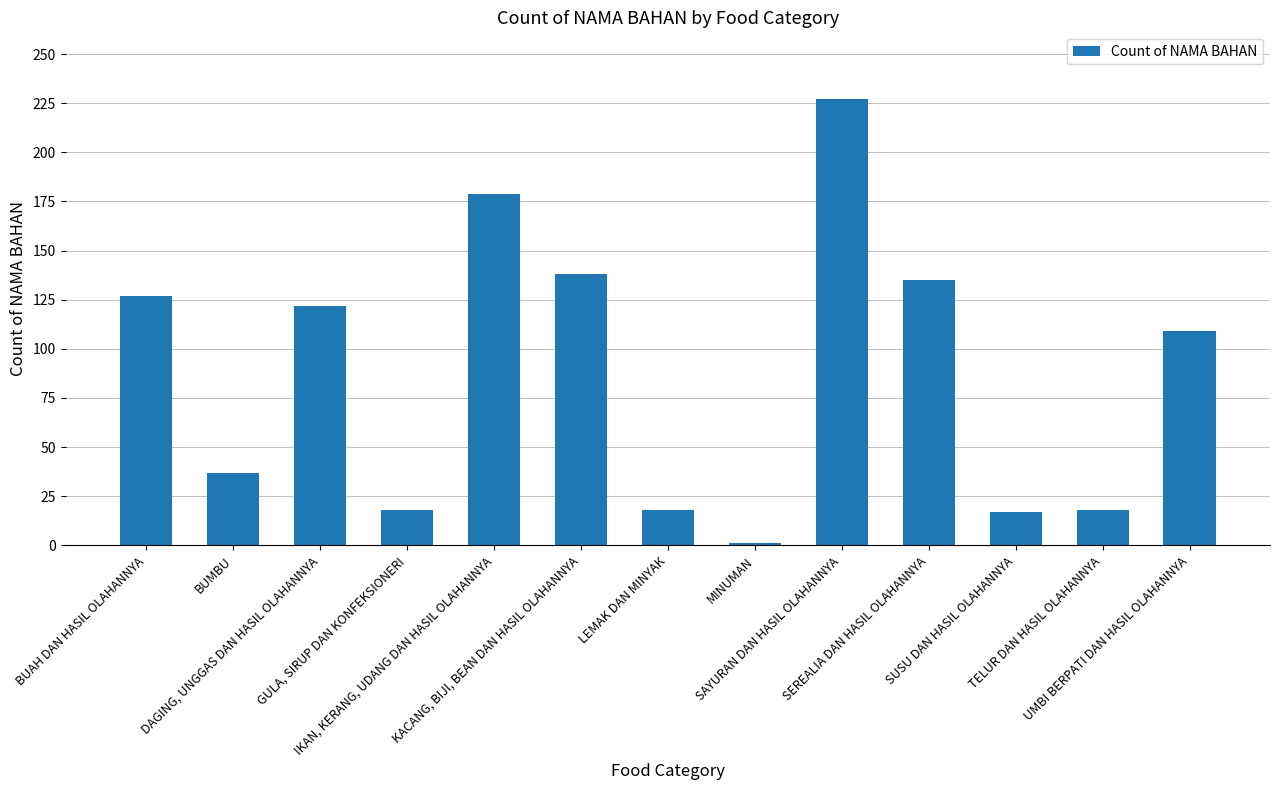

What is the value of the 10th bar from the left?

135